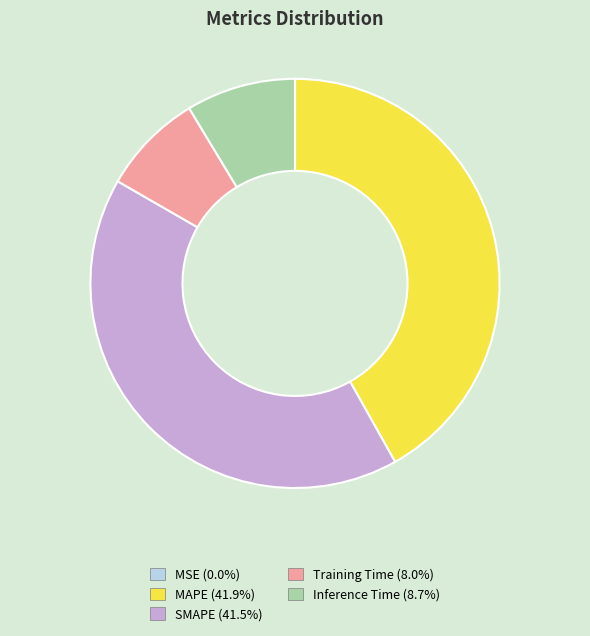

Which has a higher value, Inference Time or MAPE?

MAPE